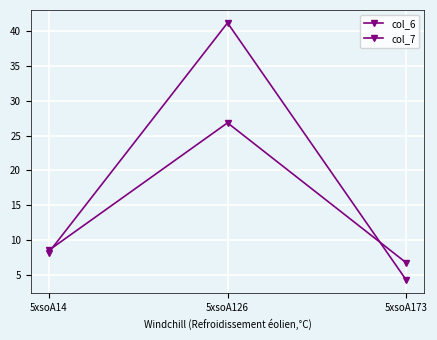

Between 5xsoA14 and 5xsoA126, which series saw the biggest shift?

col_6